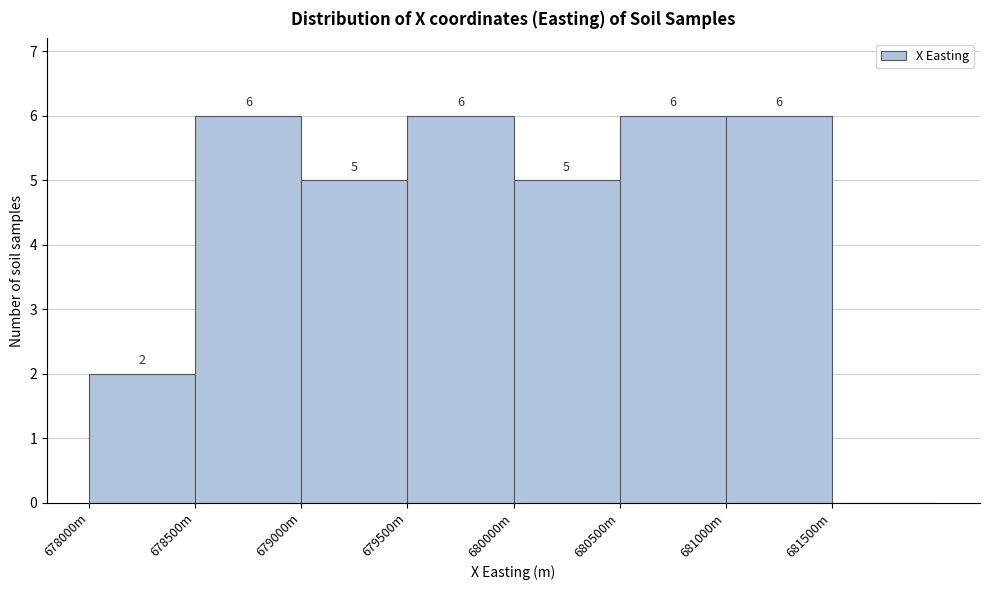

Reading left to right, what are all the values shown in this chart?

678000m=2	678500m=6	679000m=5	679500m=6	680000m=5	680500m=6	681000m=6	681500m=0